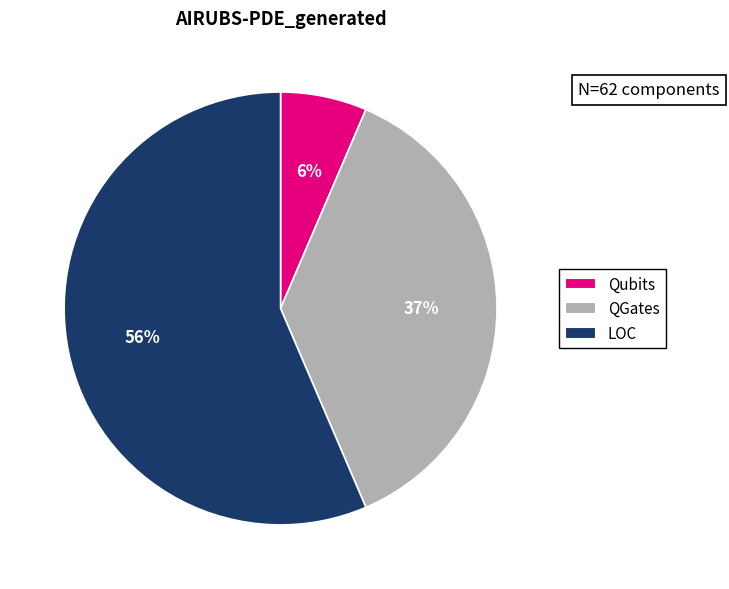

Combined, do LOC and Qubits account for over 50%?

Yes